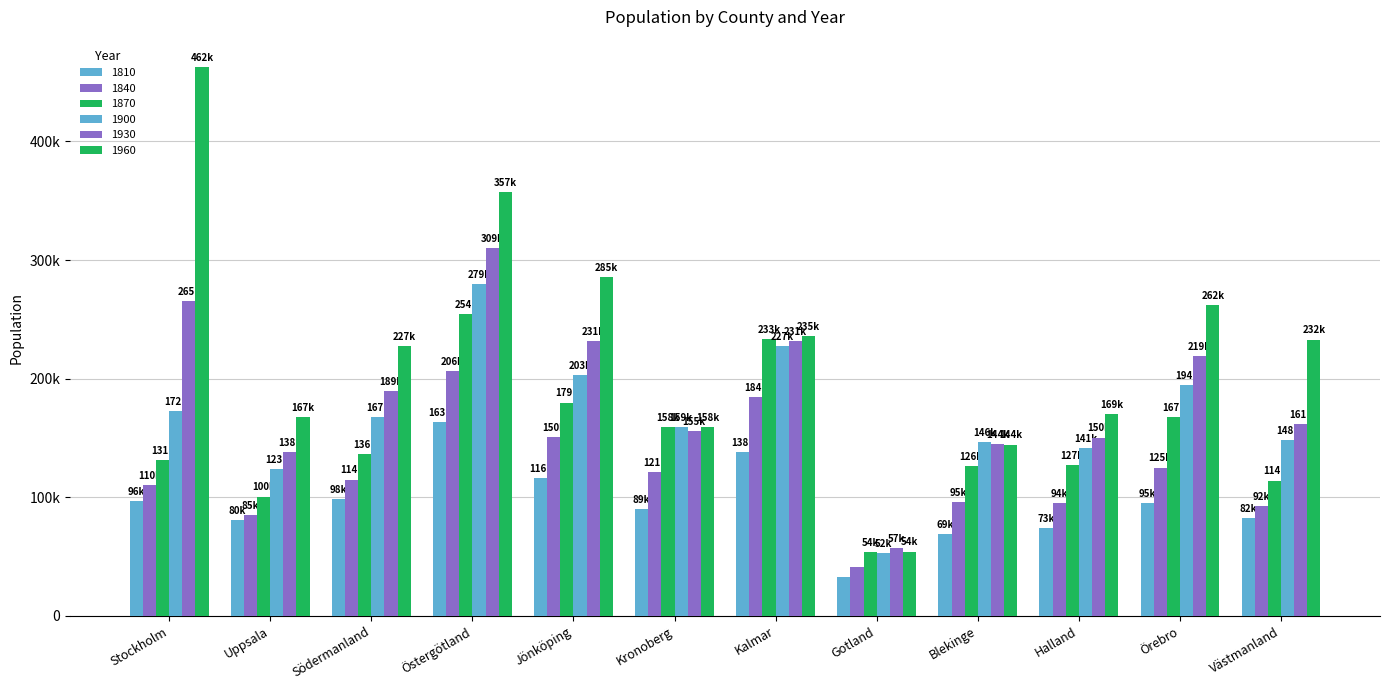

The 1870 series shows 167796 at Örebro. True or false?

True